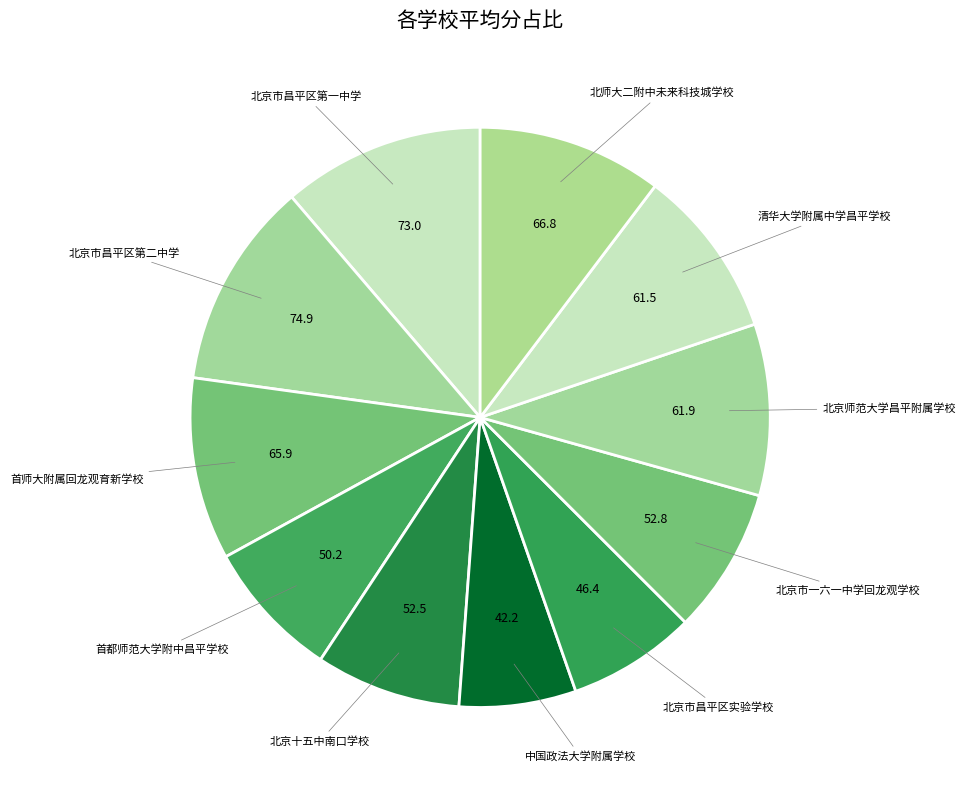

How many slices are in this pie chart?

11